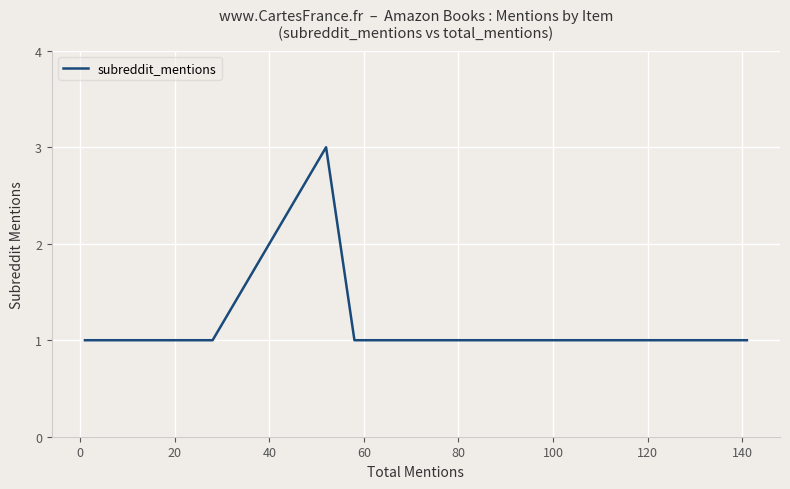

Does the chart display data point markers on the line(s)?

No